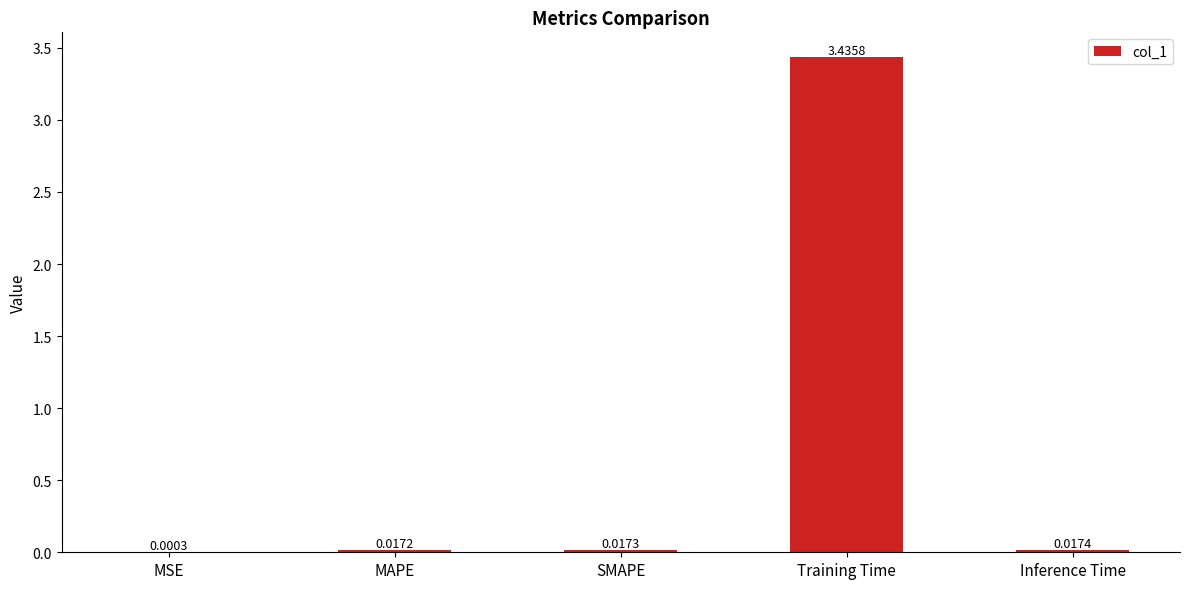

What is the sum of all values?

3.5